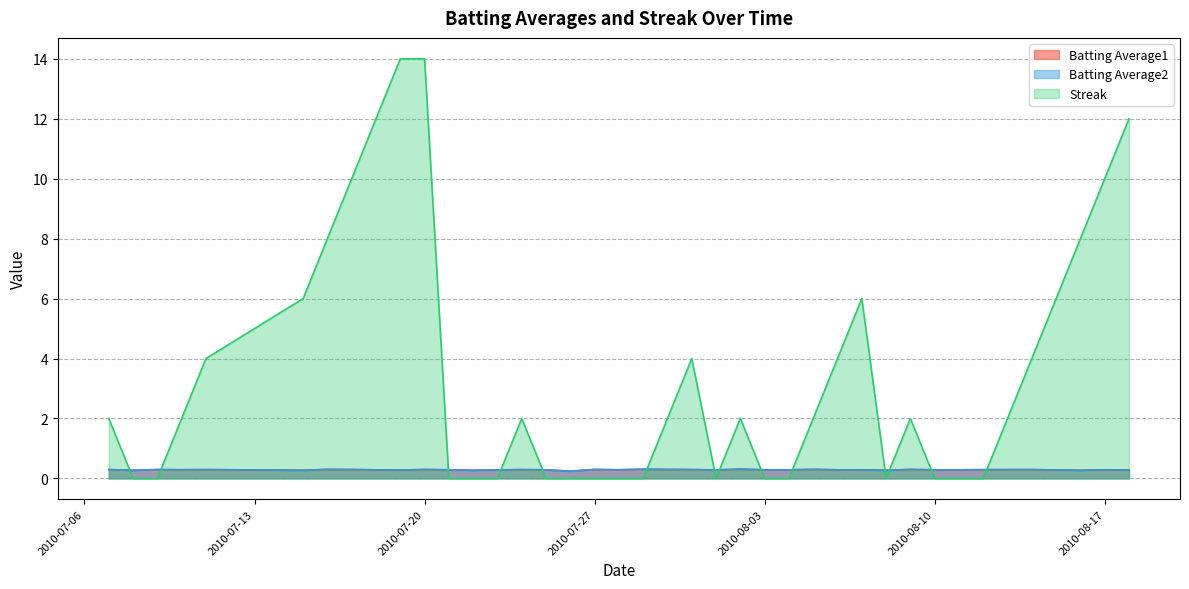

Is the value of Streak at 2010-07-17 greater than the value of Batting Average1 at 2010-08-17?

Yes